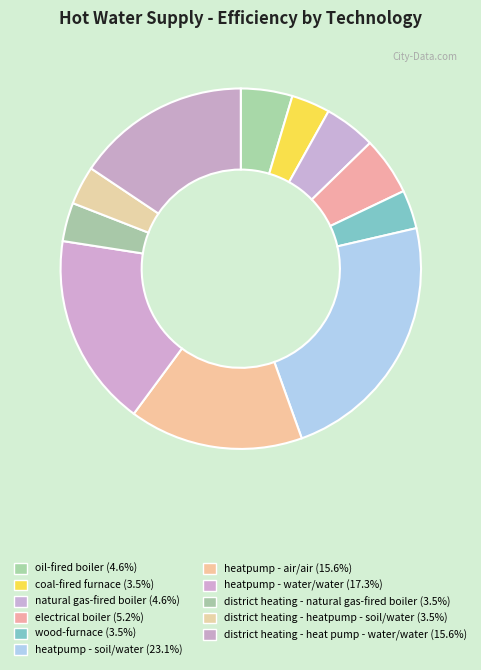

Which category has the biggest portion of the pie?

heatpump - soil/water